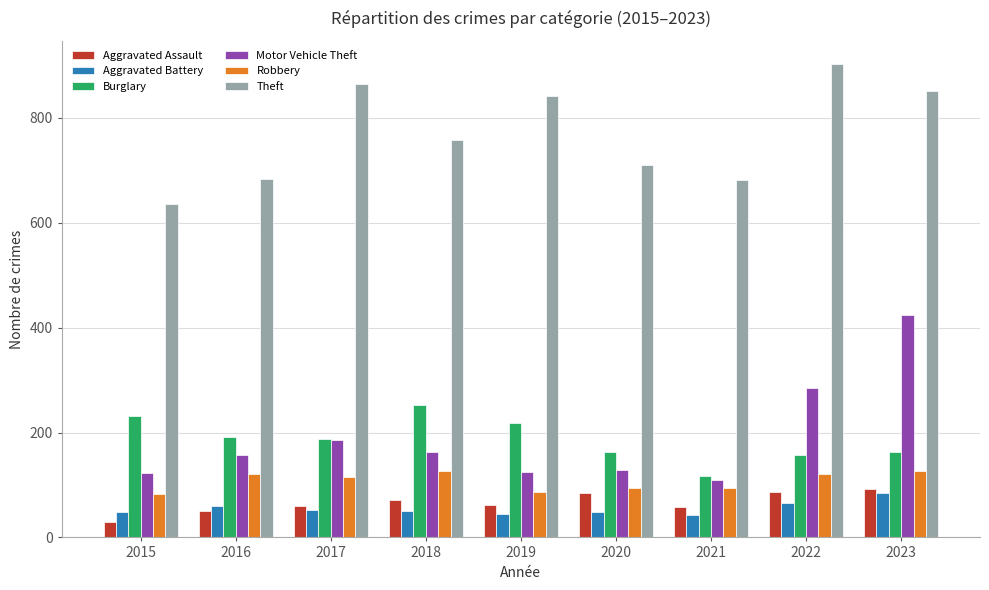

What are all the series names shown in the legend?

Aggravated Assault, Aggravated Battery, Burglary, Motor Vehicle Theft, Robbery, Theft